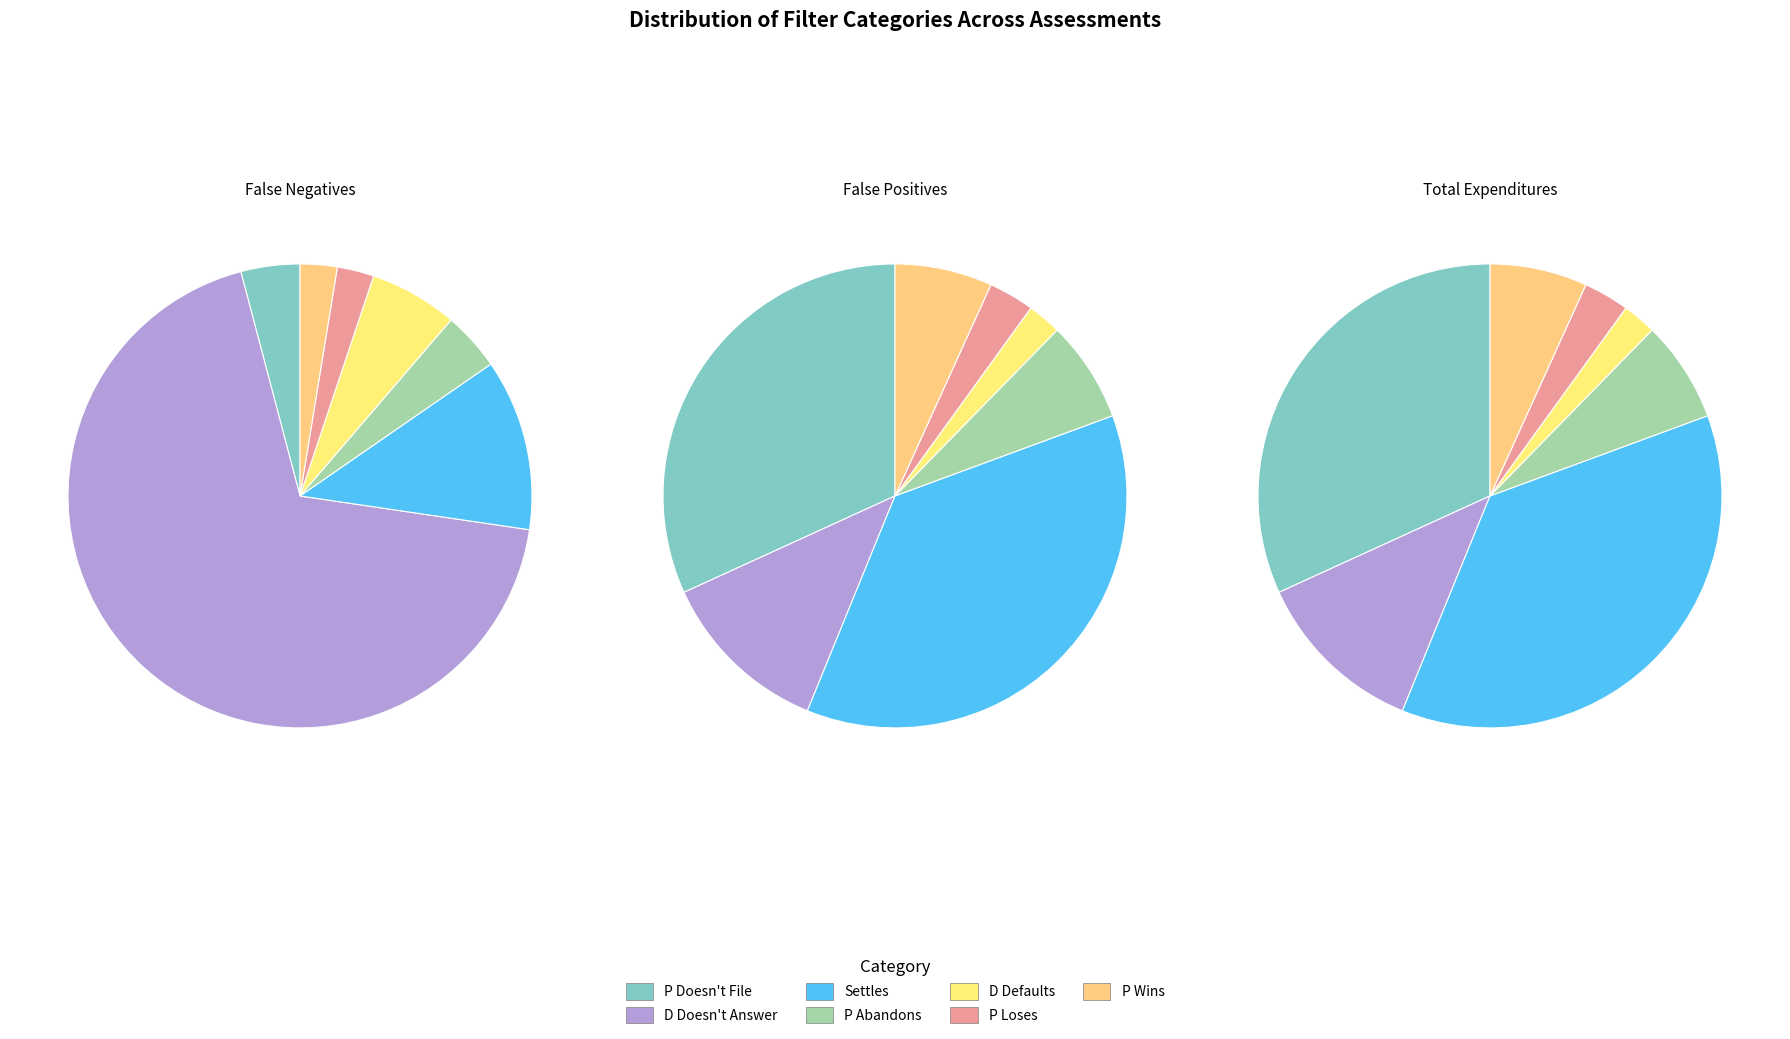

Is the sum of P Abandons and P Doesn't File greater than half?

No